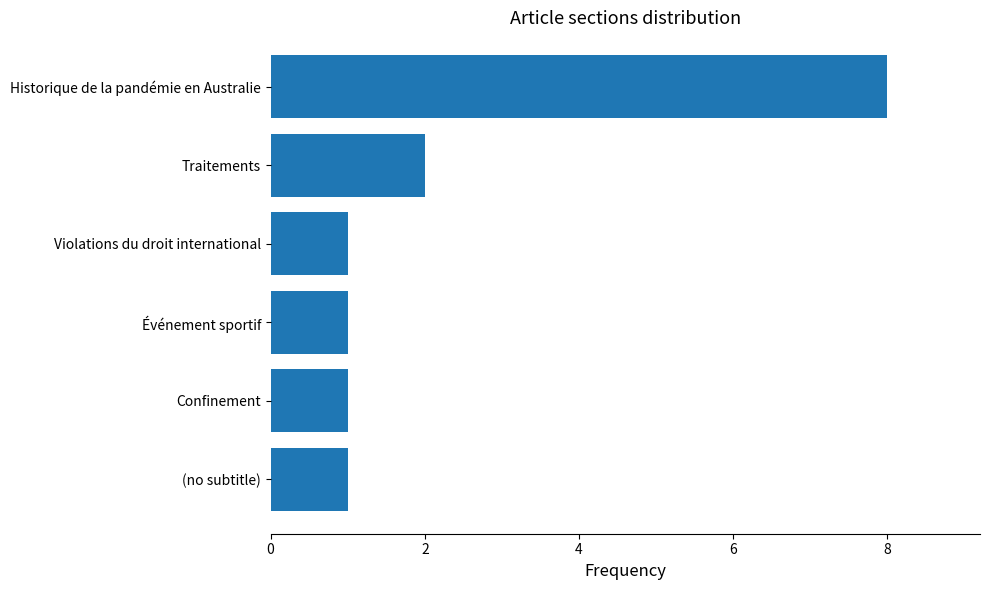

What is the difference between the second highest and minimum values?

1